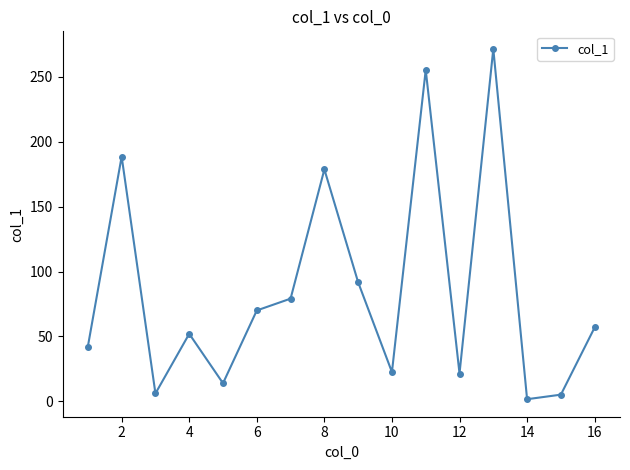

How many points are lower than both their immediate neighbors (excluding endpoints)?

5